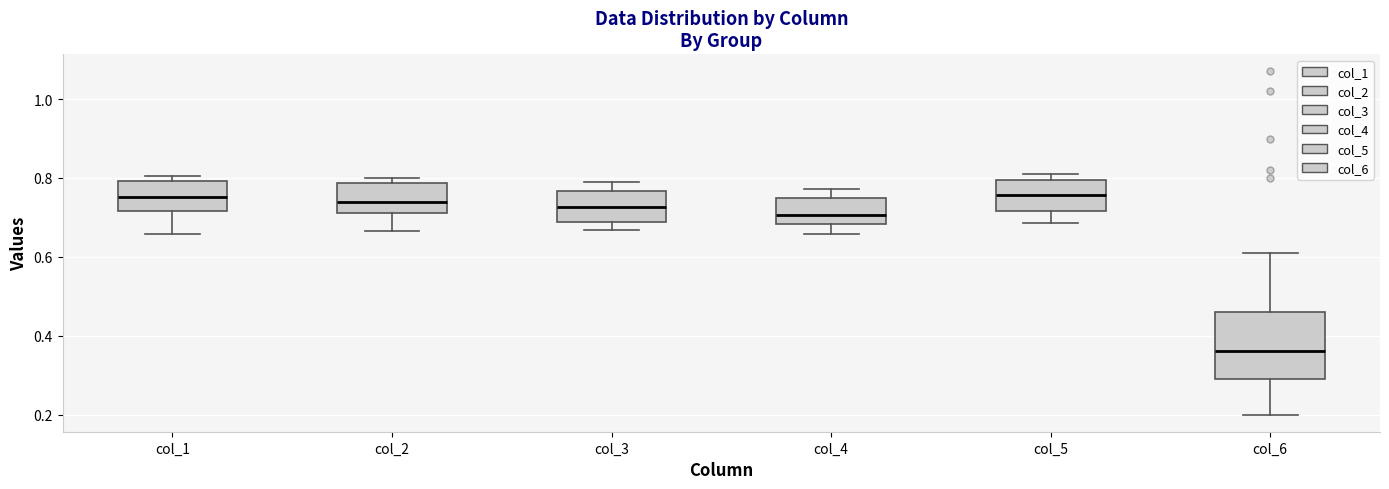

Which box has the lowest median line?

col_6